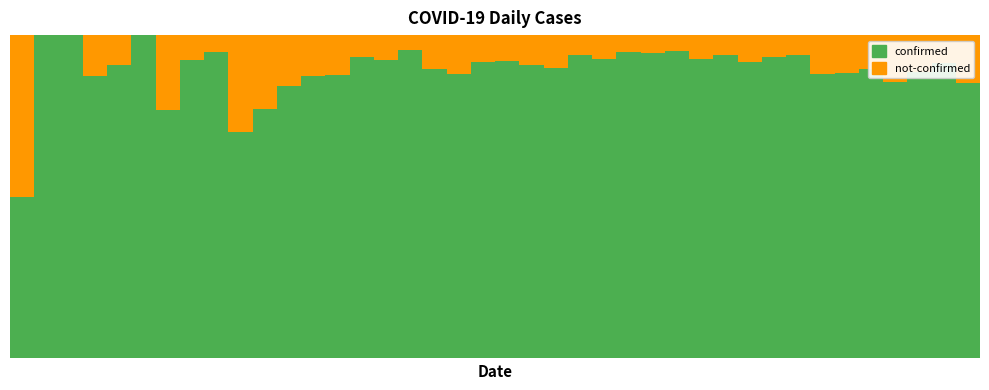

Which series has the largest total across all categories?

confirmed